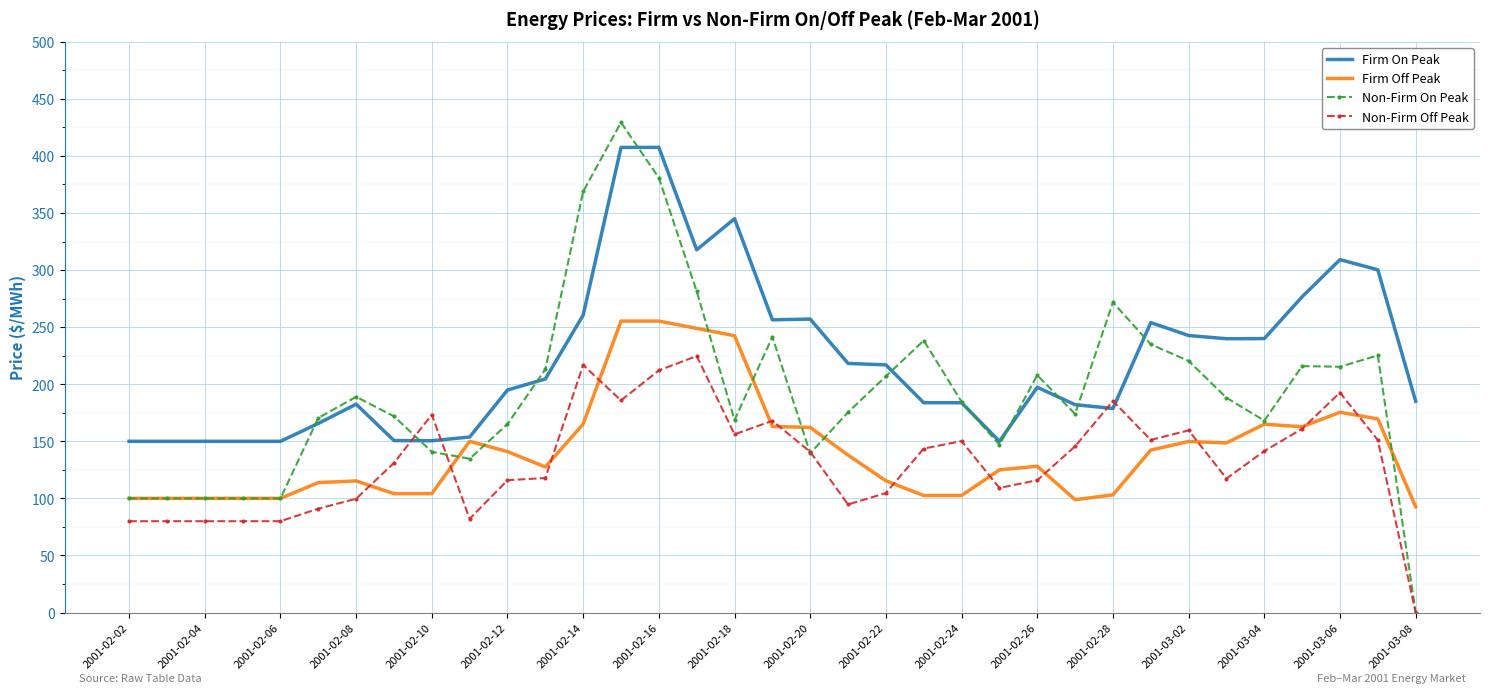

Which series has the largest total across all categories?

Firm On Peak